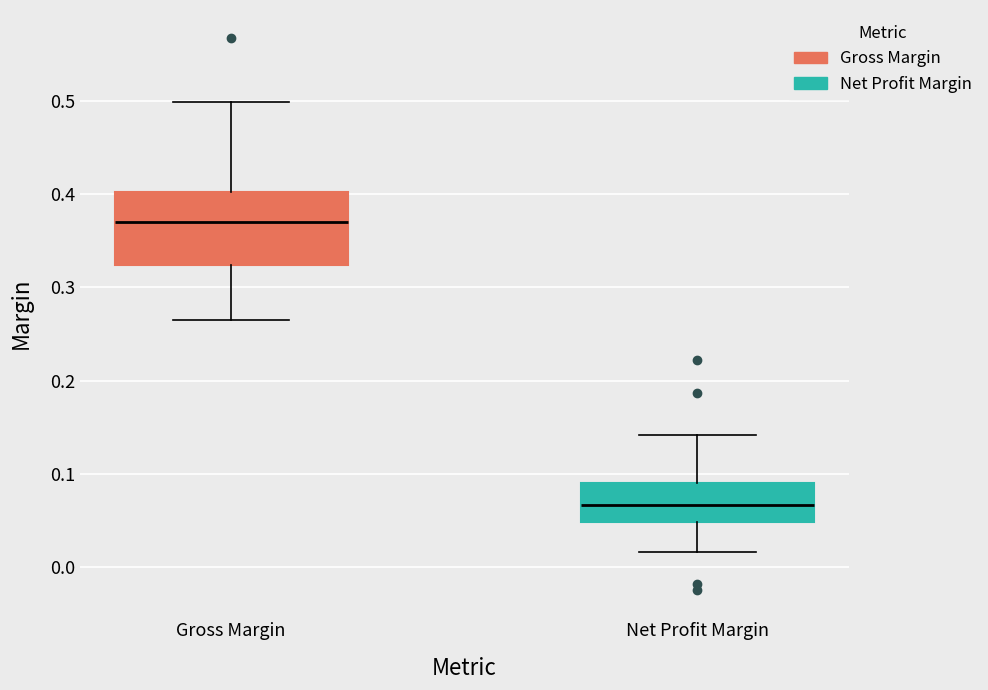

Where is the upper edge of the box for Net Profit Margin on the y-axis? The values are not printed on the chart, so give them approximately, as read against the axis.

0.09